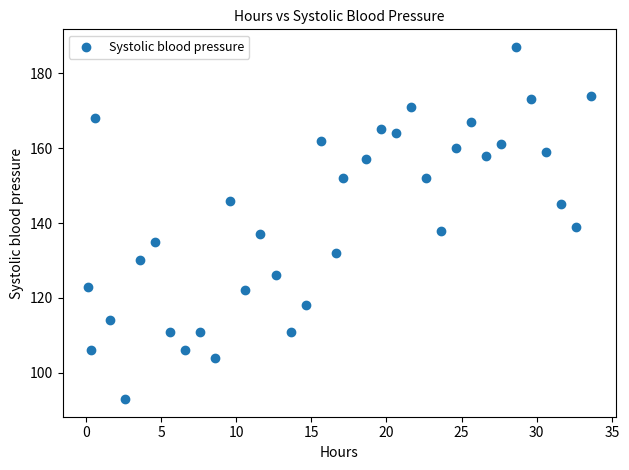

What is the range of Y values (max minus min)?

94